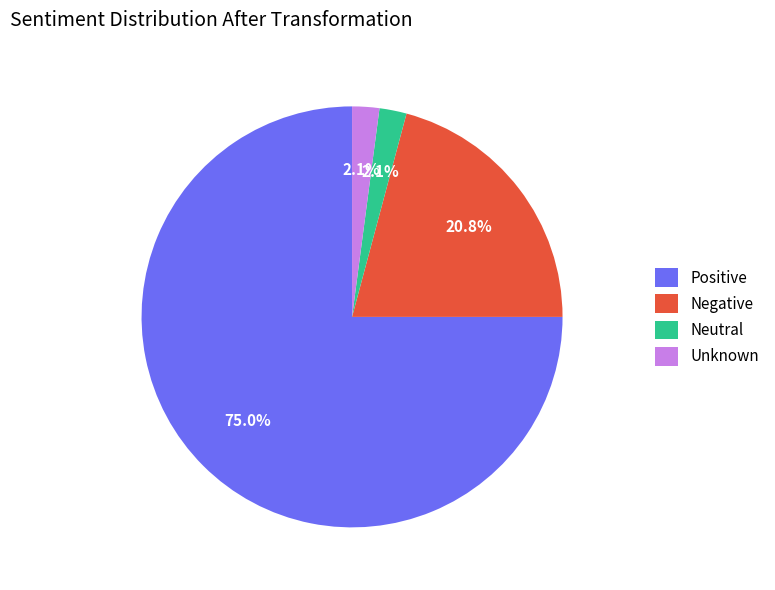

Do Negative and Neutral together represent more than half of the pie?

No